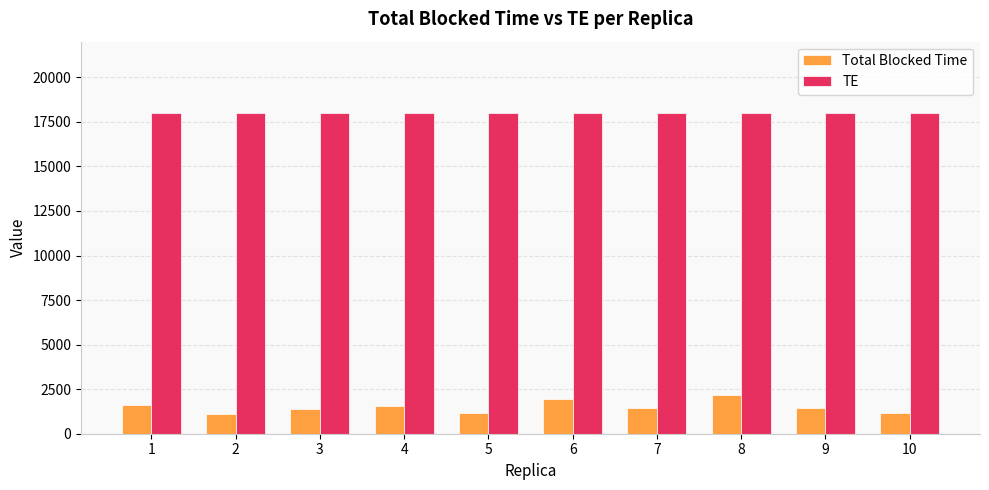

What is the sum of the TE values at 9 and 1?

36000.0